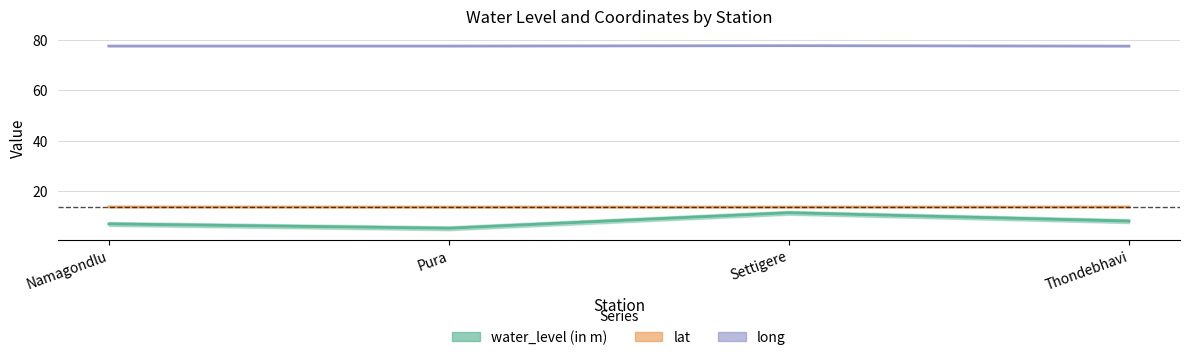

Is it true that lat equals 13.6 at Namagondlu?

True